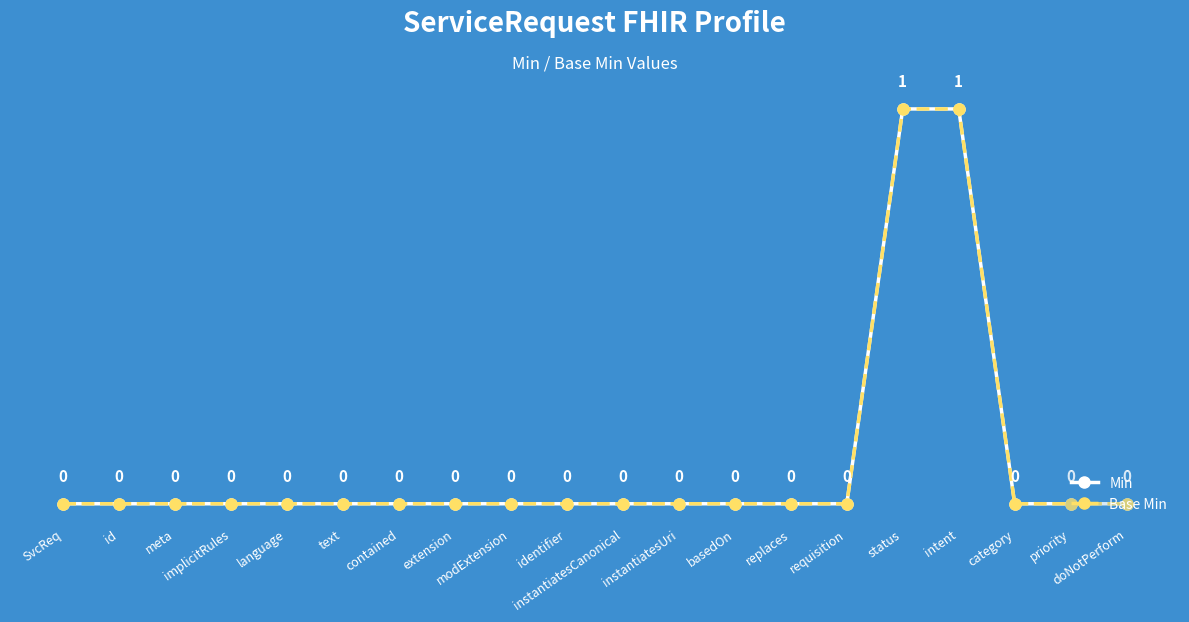

At how many categories does at least one series exceed 0?

2